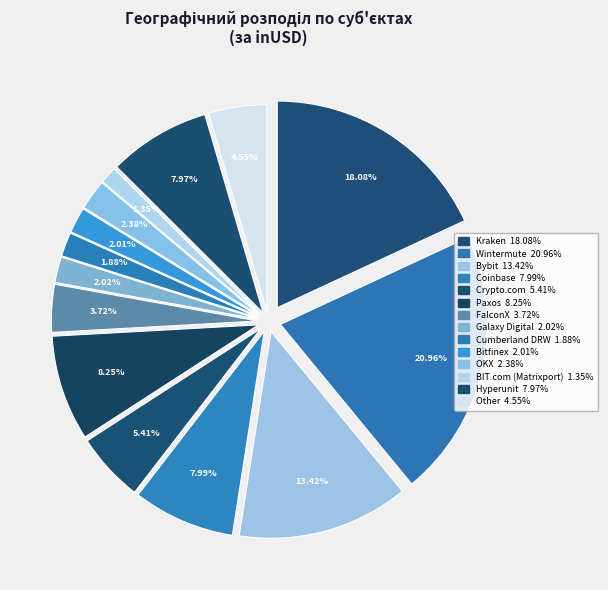

How much of the chart is everything except Coinbase?

92.0%